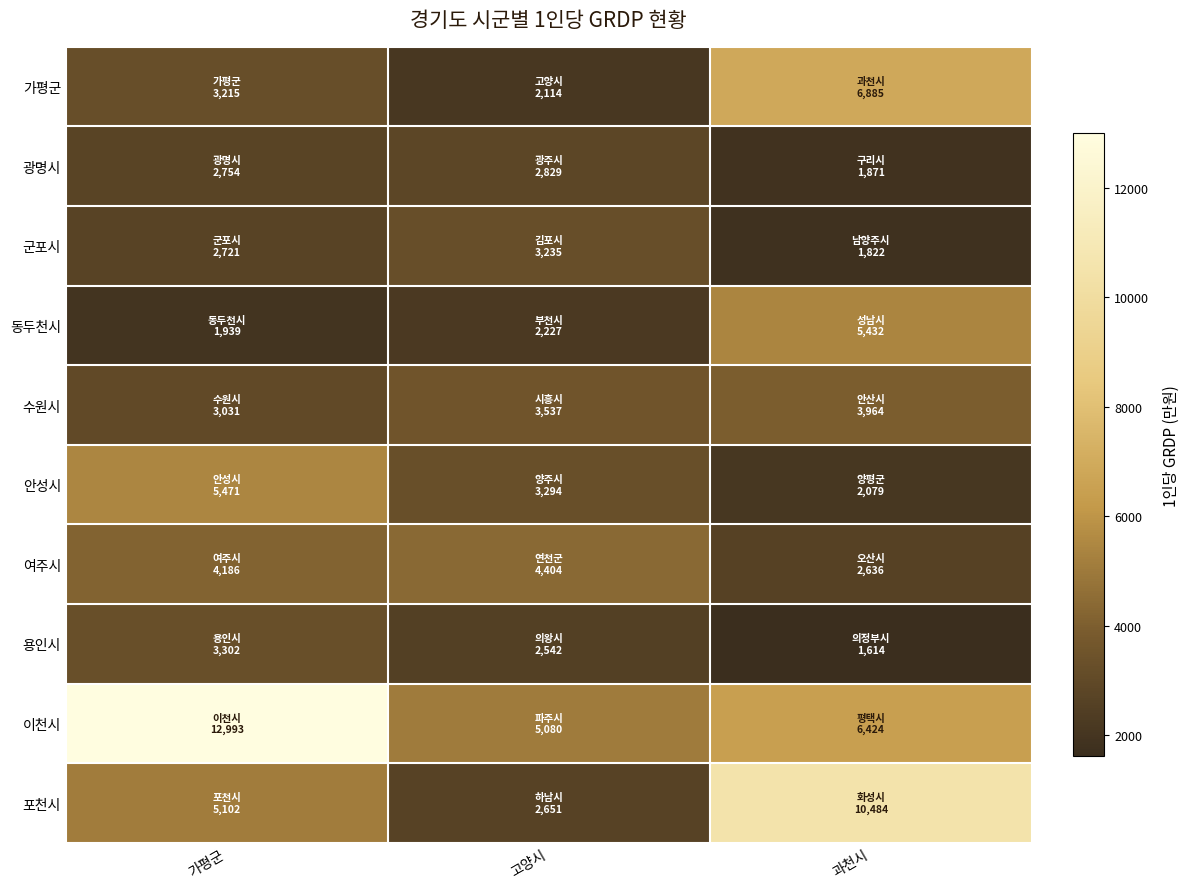

Reading right to left, list all the values displayed in this chart.

가평군: 과천시=6885	고양시=2114	가평군=3215
광명시: 과천시=1871	고양시=2829	가평군=2754
군포시: 과천시=1822	고양시=3235	가평군=2721
동두천시: 과천시=5432	고양시=2227	가평군=1939
수원시: 과천시=3964	고양시=3537	가평군=3031
안성시: 과천시=2079	고양시=3294	가평군=5471
여주시: 과천시=2636	고양시=4404	가평군=4186
용인시: 과천시=1614	고양시=2542	가평군=3302
이천시: 과천시=6424	고양시=5080	가평군=12993
포천시: 과천시=10484	고양시=2651	가평군=5102